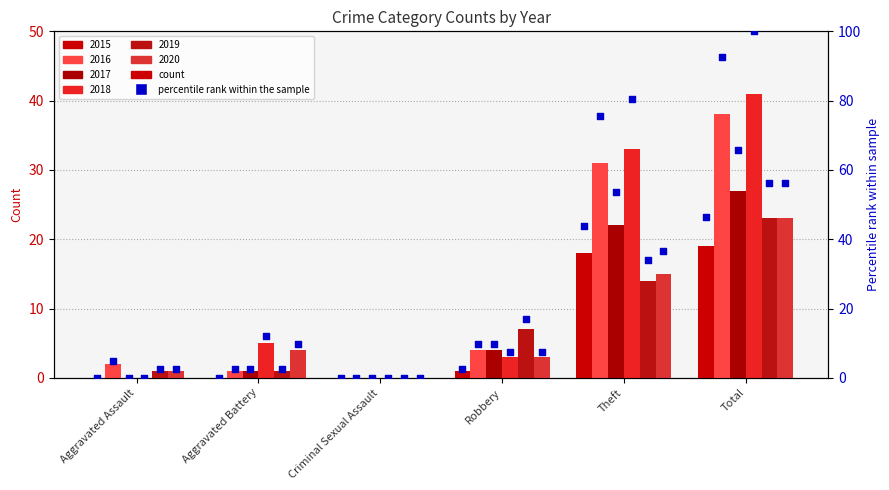

Is the value of 2018 at Total greater than the value of 2020 at Total?

Yes